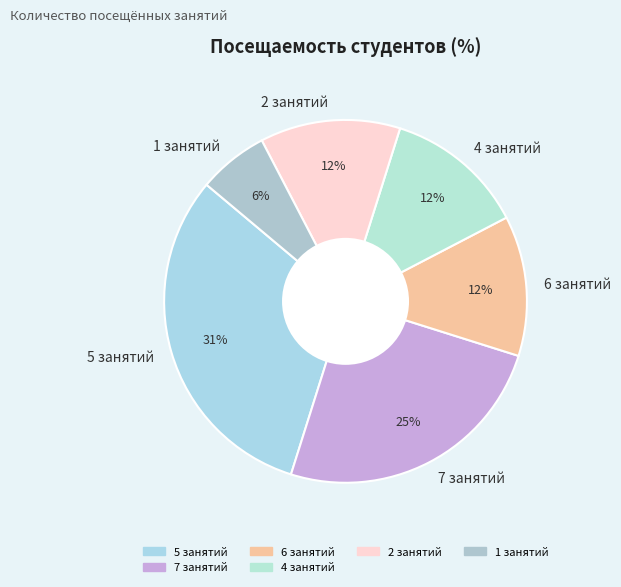

Is 1 занятий the majority of the pie?

No